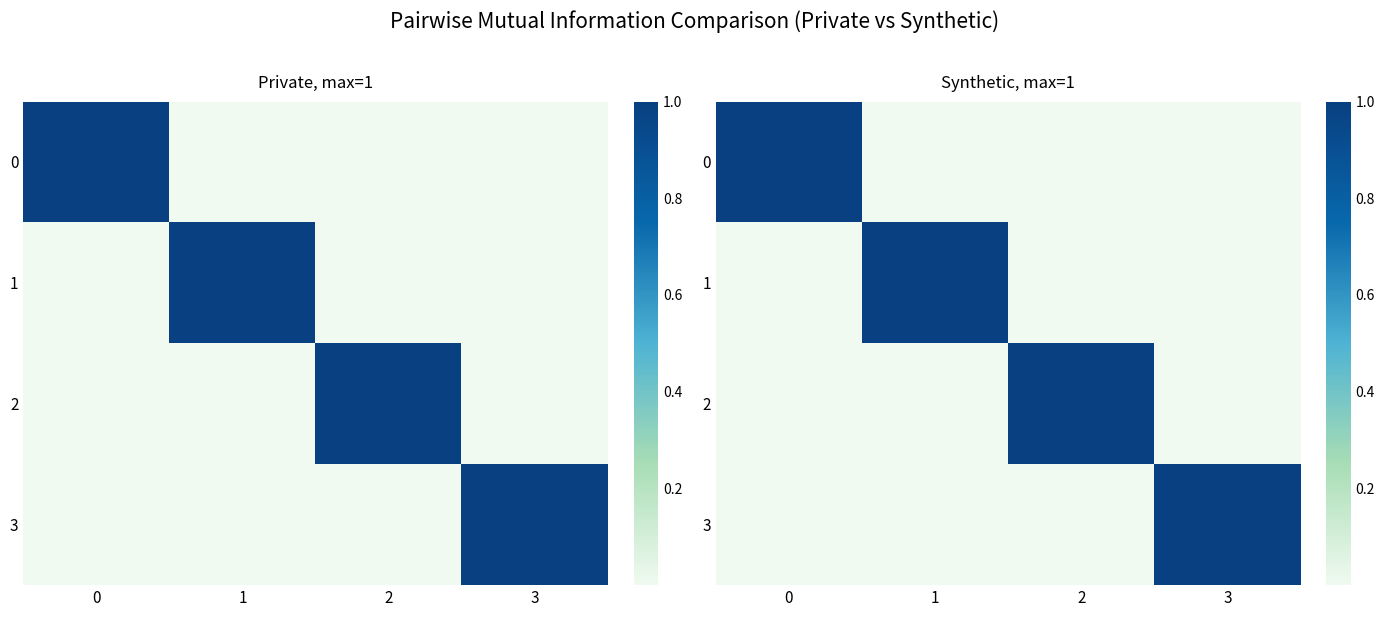

At how many categories does at least one series exceed 0?

4